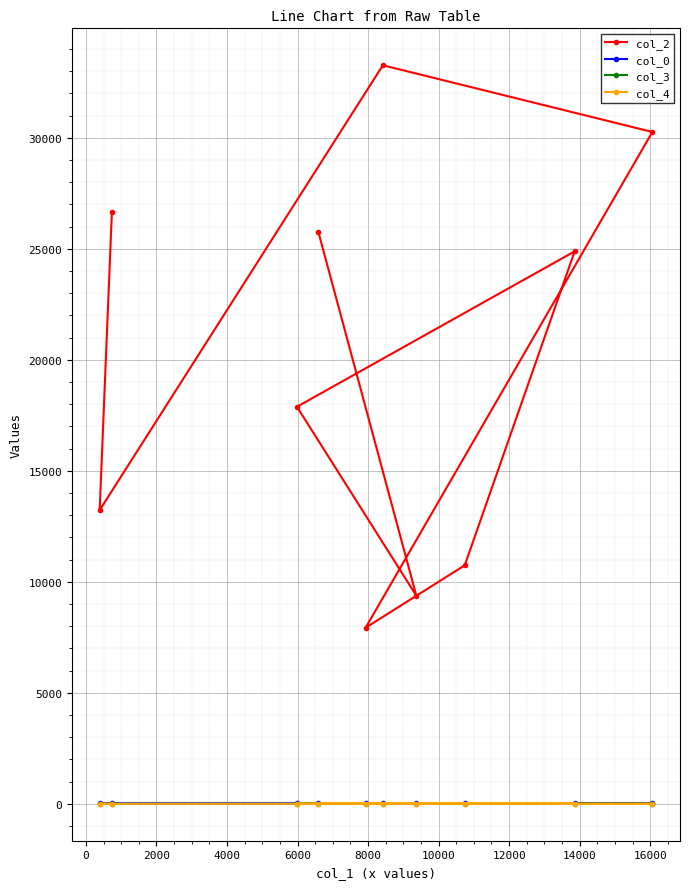

What are all the series names shown in the legend?

col_2, col_0, col_3, col_4